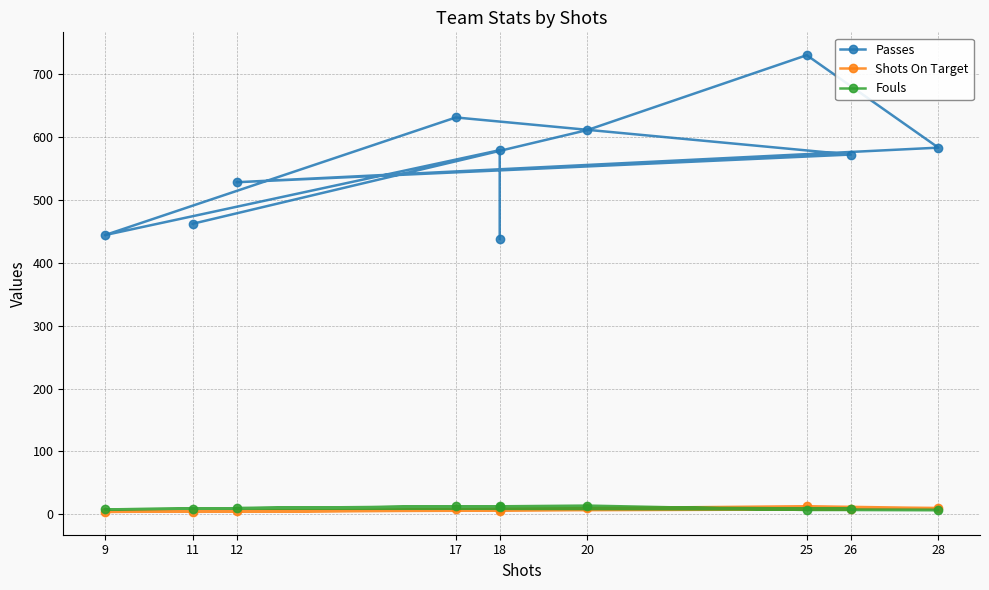

True or false: Passes and Fouls cross at least once.

False